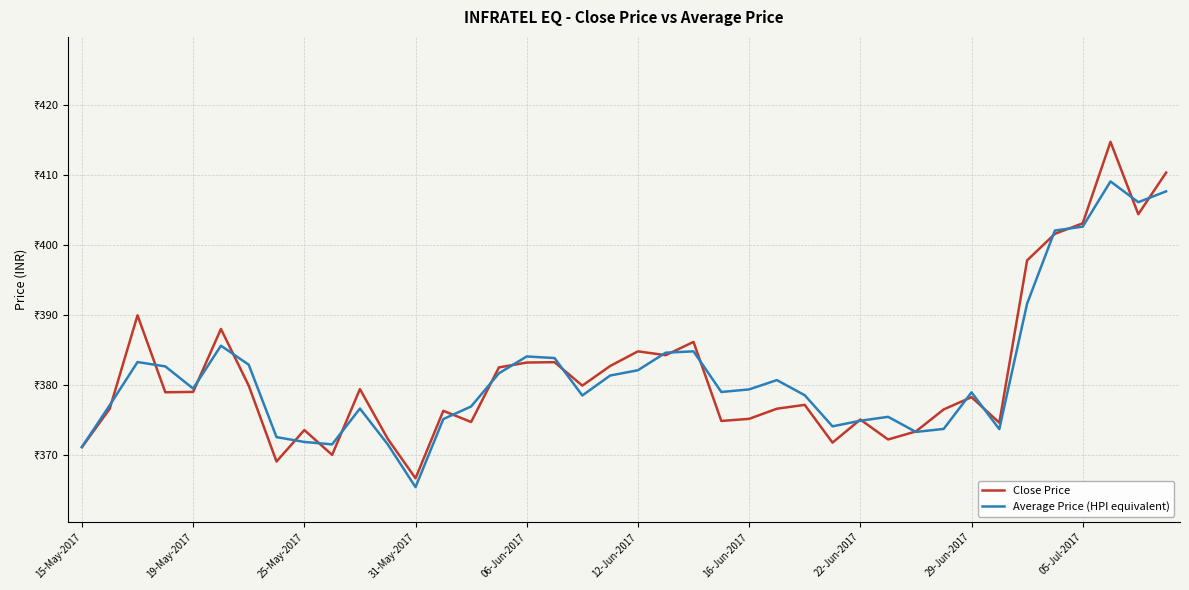

Rank the series by their average value, from lowest to highest.

Average Price (HPI equivalent), Close Price